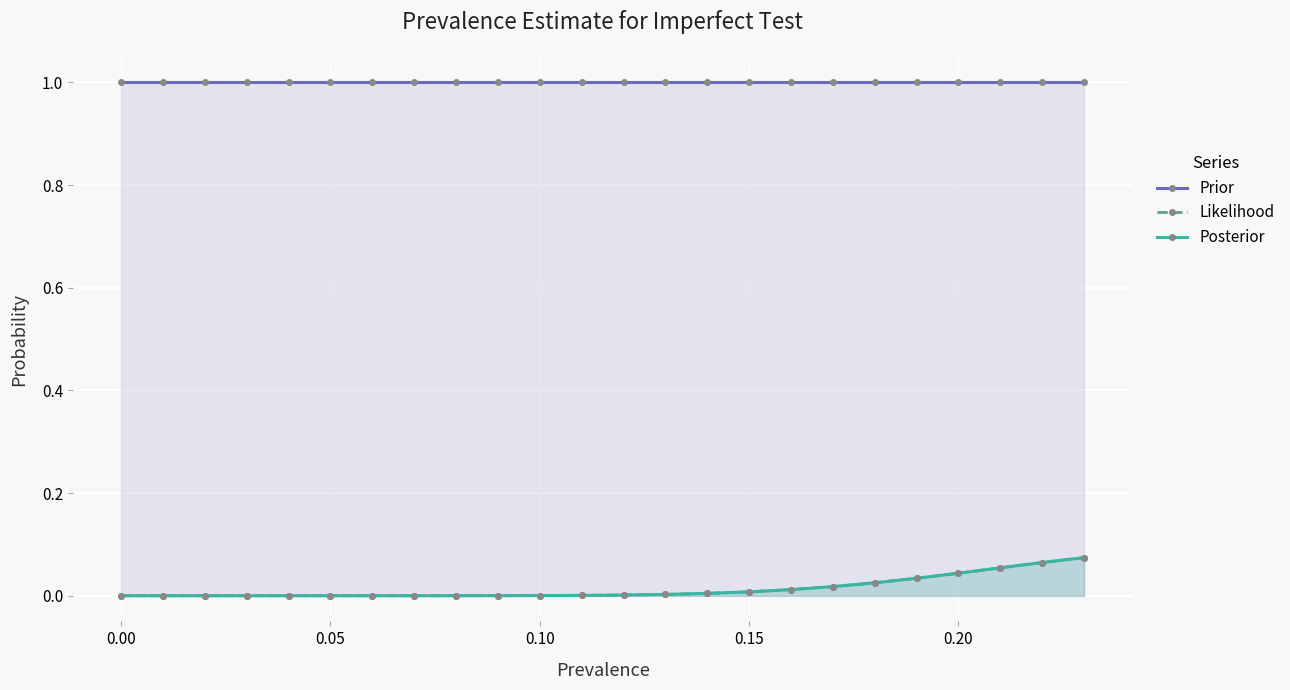

True or false: Prior and Posterior cross at least once.

False